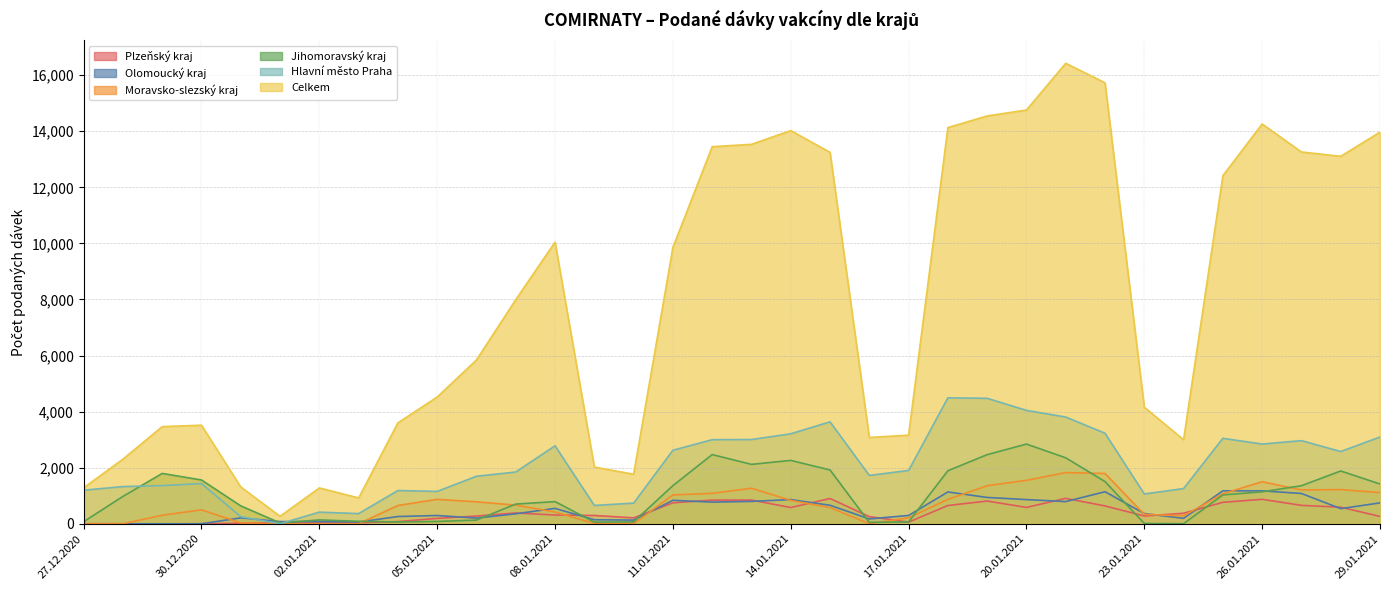

What is the value of the Olomoucký kraj point at the 25th from the left?

863